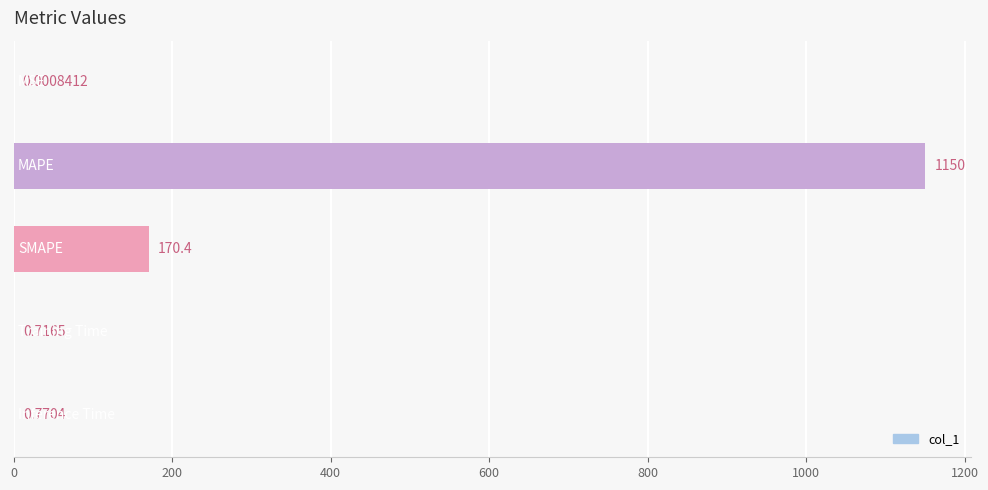

What is the sum of all values?

1321.9